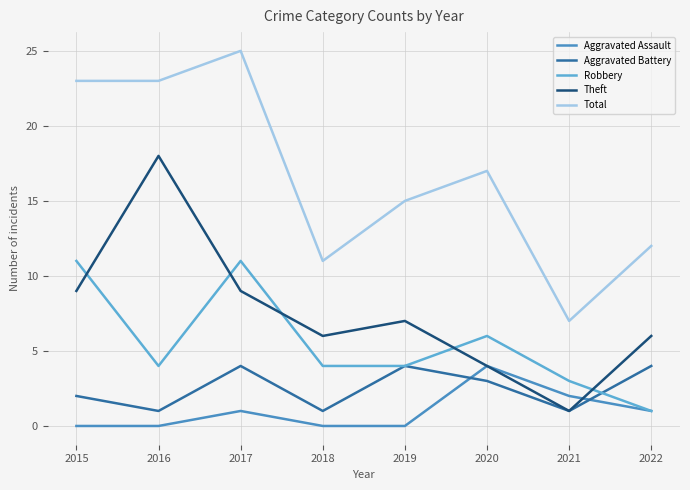

Reading left to right, transcribe all the data shown in this chart.

Aggravated Assault: 2015=0	2016=0	2017=1	2018=0	2019=0	2020=4	2021=2	2022=1
Aggravated Battery: 2015=2	2016=1	2017=4	2018=1	2019=4	2020=3	2021=1	2022=4
Robbery: 2015=11	2016=4	2017=11	2018=4	2019=4	2020=6	2021=3	2022=1
Theft: 2015=9	2016=18	2017=9	2018=6	2019=7	2020=4	2021=1	2022=6
Total: 2015=23	2016=23	2017=25	2018=11	2019=15	2020=17	2021=7	2022=12